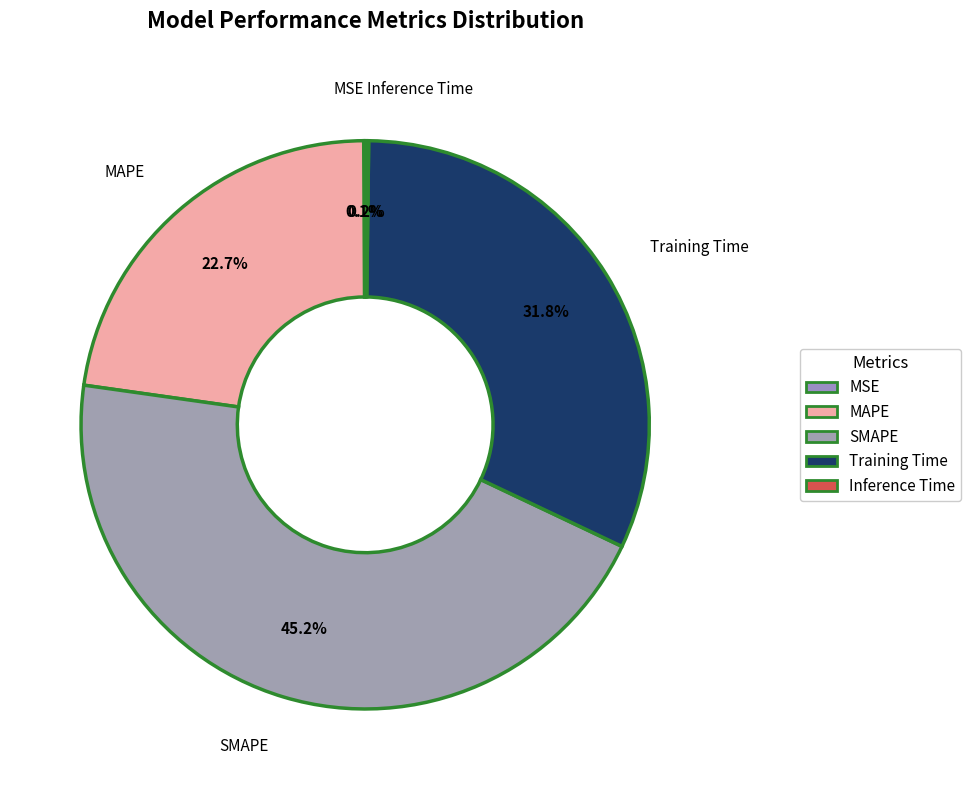

Combined, what portion of the pie is SMAPE and Training Time?

77.0%